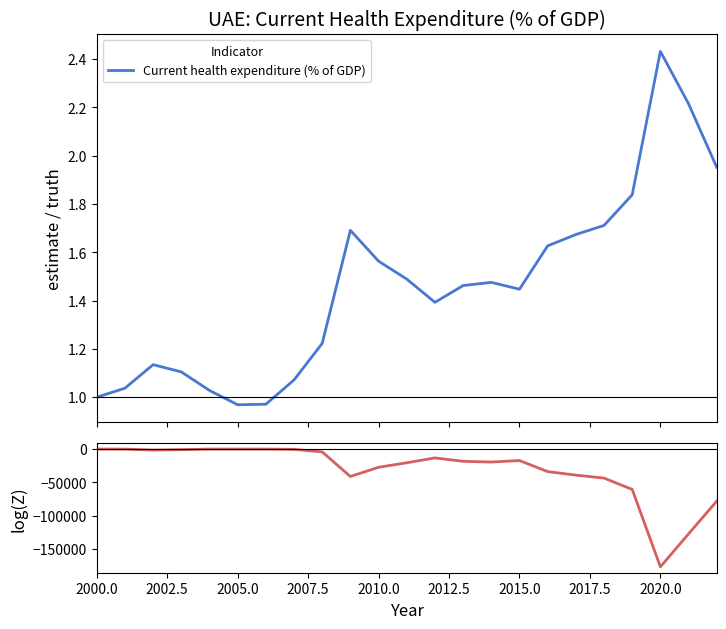

Which series has the widest spread of values?

log(Z)